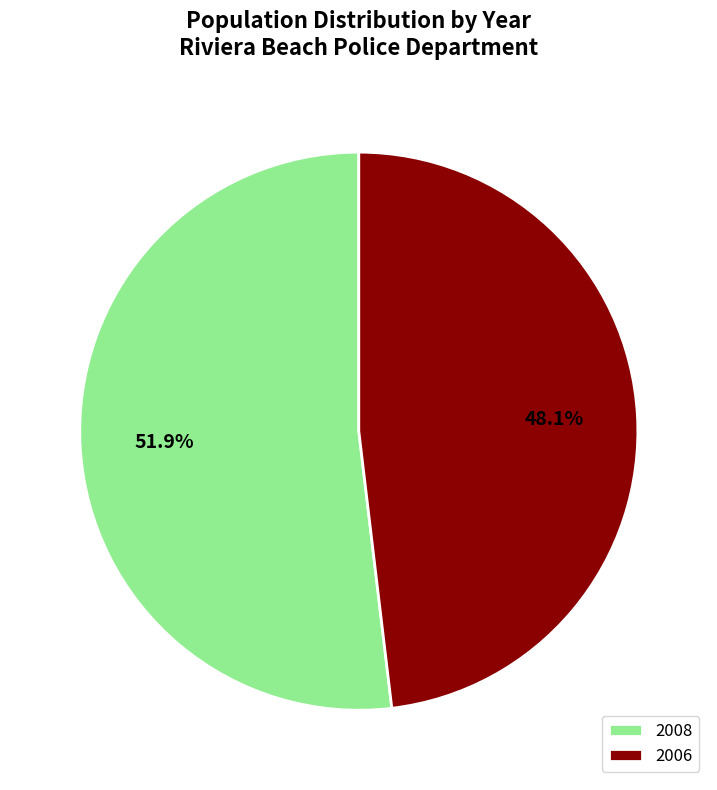

What is the largest slice in the pie chart?

2008